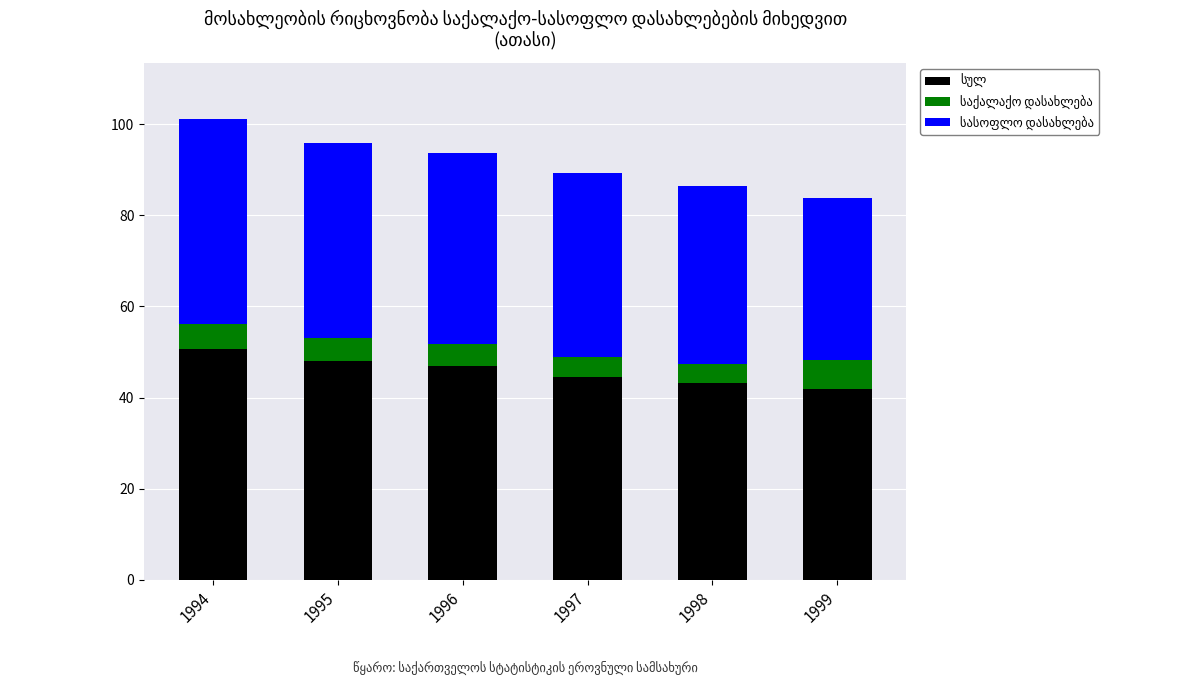

What is the total value across all series at 1996?

93.7